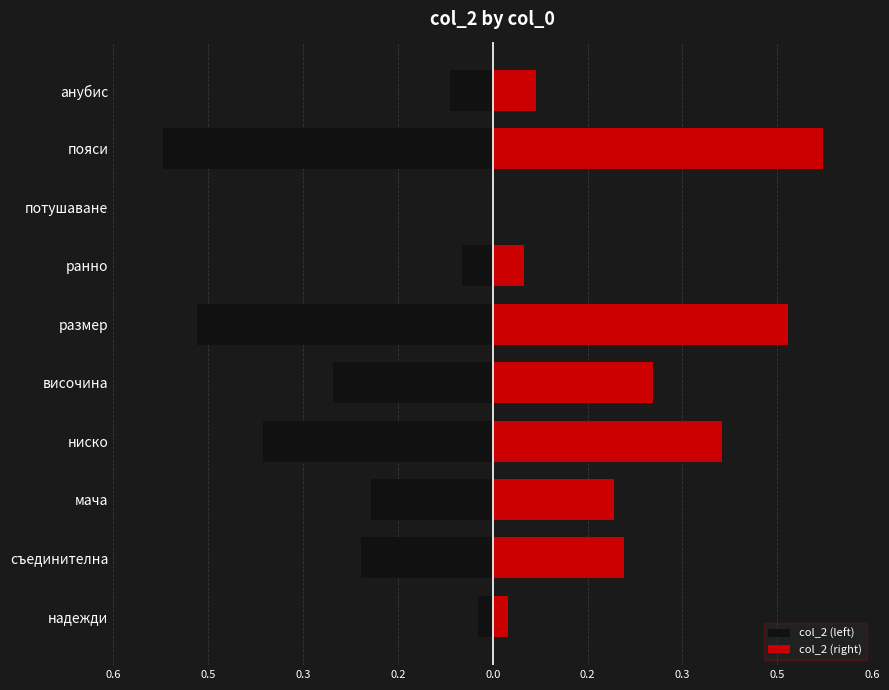

How many groups of bars are there?

10